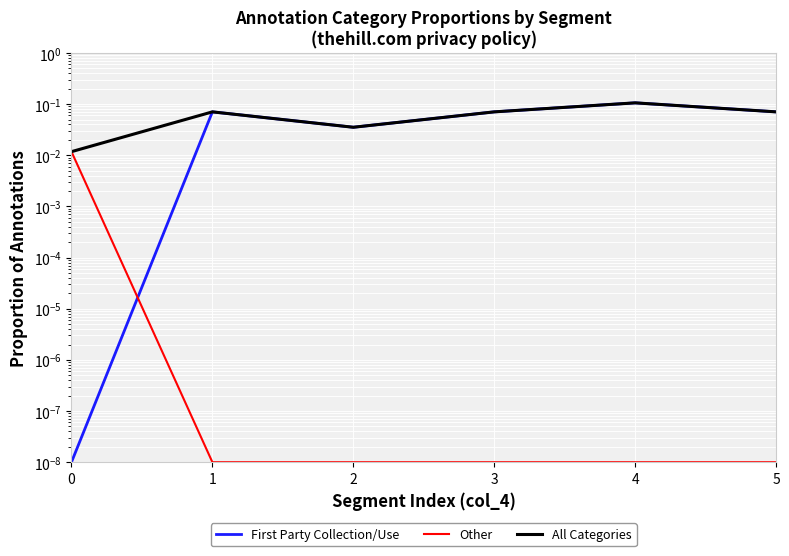

In First Party Collection/Use, how many points are higher than both neighbors (excluding endpoints)?

2